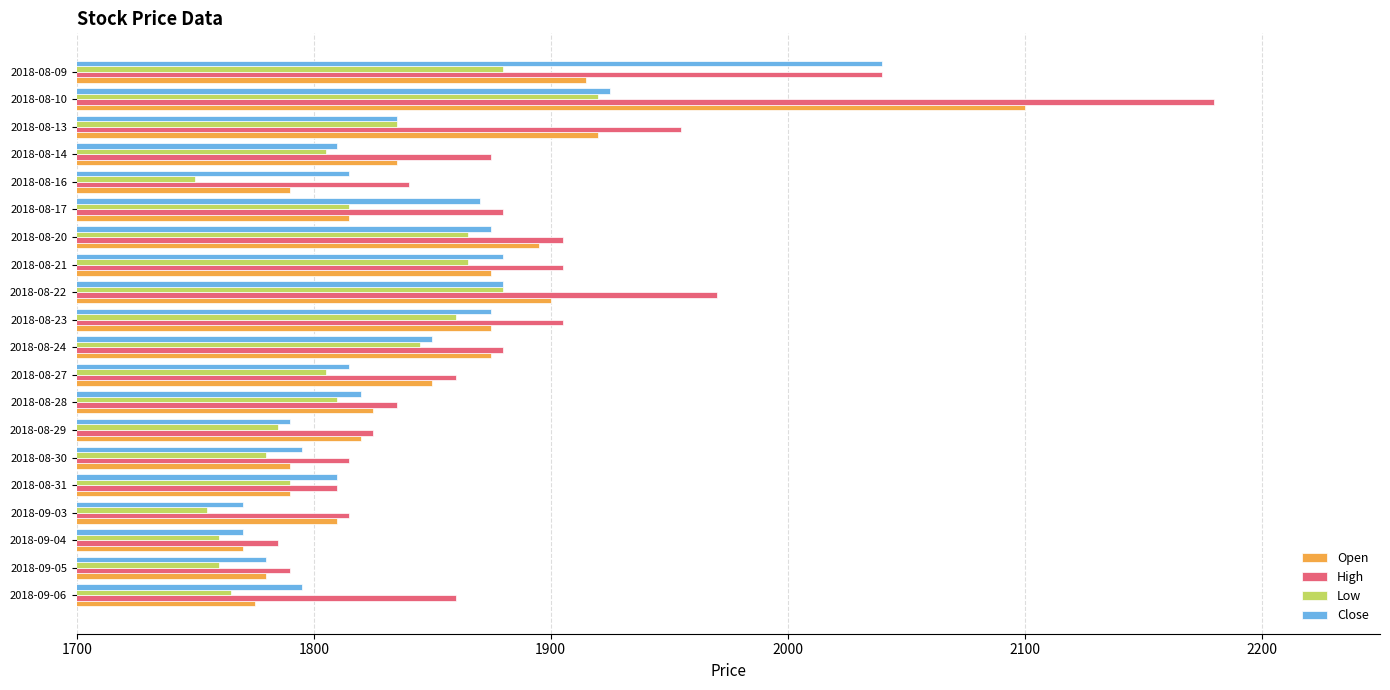

List the series in order of their peak value, lowest first.

Low, Close, Open, High